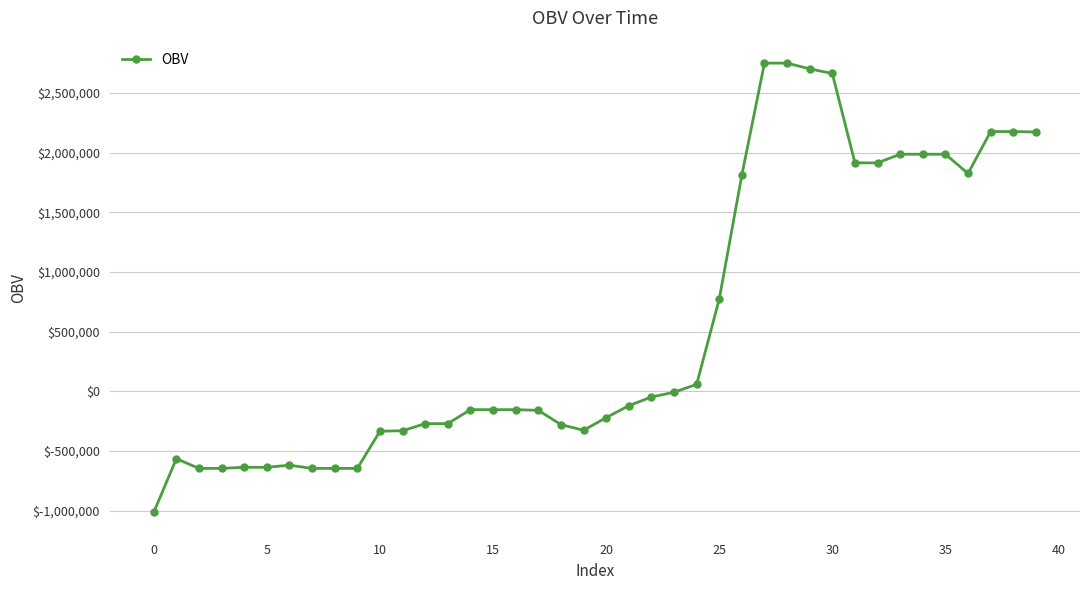

What is the smallest value displayed?

-1012645.5